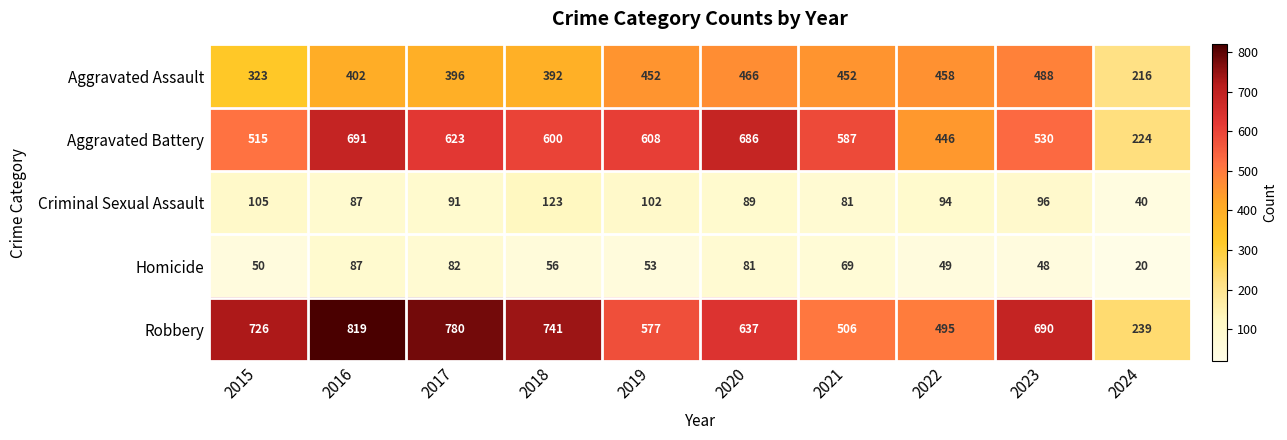

At which label does Criminal Sexual Assault first exceed 94?

2015